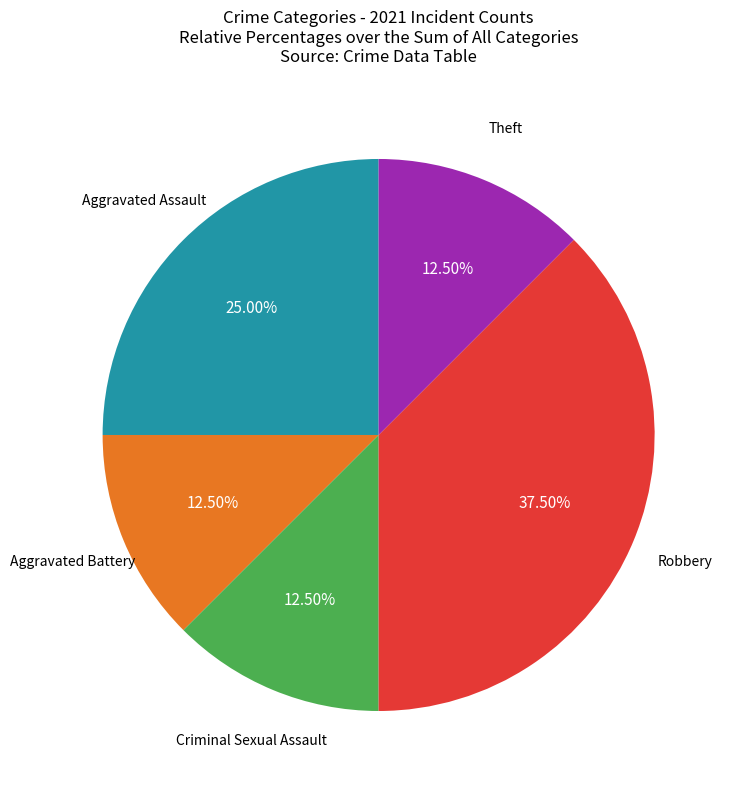

Is there a majority slice in this chart?

No